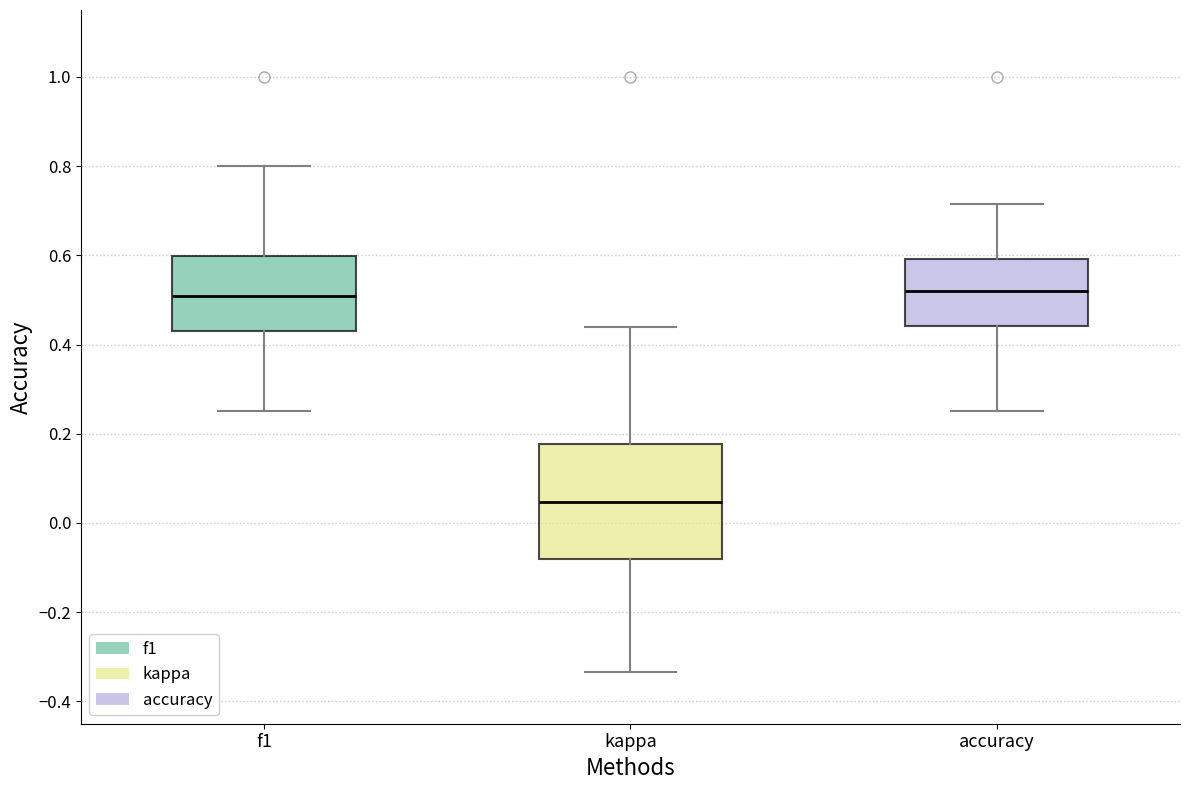

Which box is the tallest, from its lower edge to its upper edge?

kappa